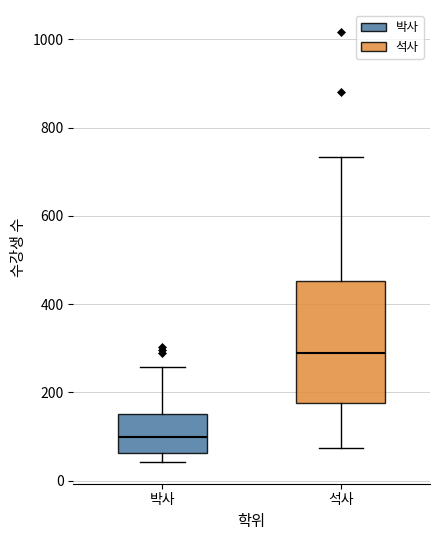

Reading left to right, read every box against the y-axis: the position of its median line, the range the box covers, and the ends of its whiskers. The values are not printed on the chart, so give them approximately, as read against the axis.

박사: median 100, box 60 to 160, whiskers 40 to 260
석사: median 300, box 180 to 460, whiskers 80 to 740